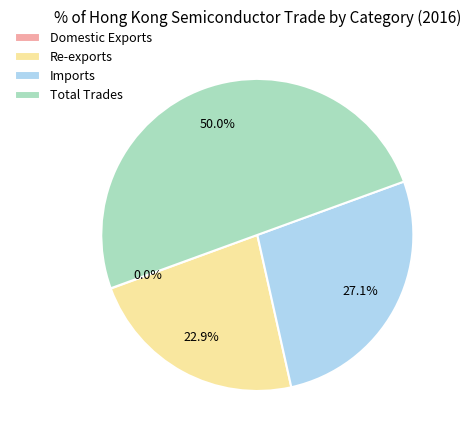

Is Re-exports the majority of the pie?

No